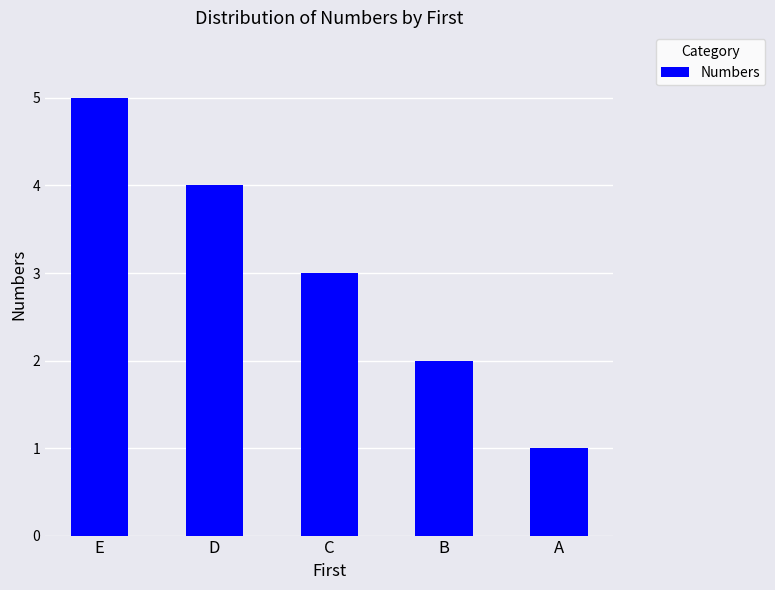

Count the values in the range 2 to 4.

3